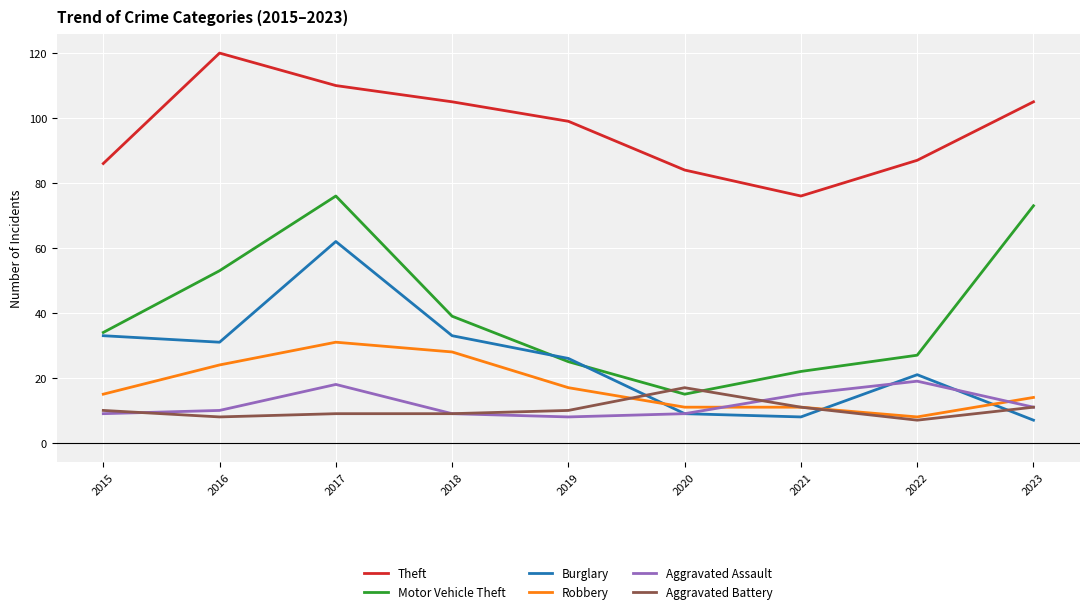

What is the minimum value for Motor Vehicle Theft?

15